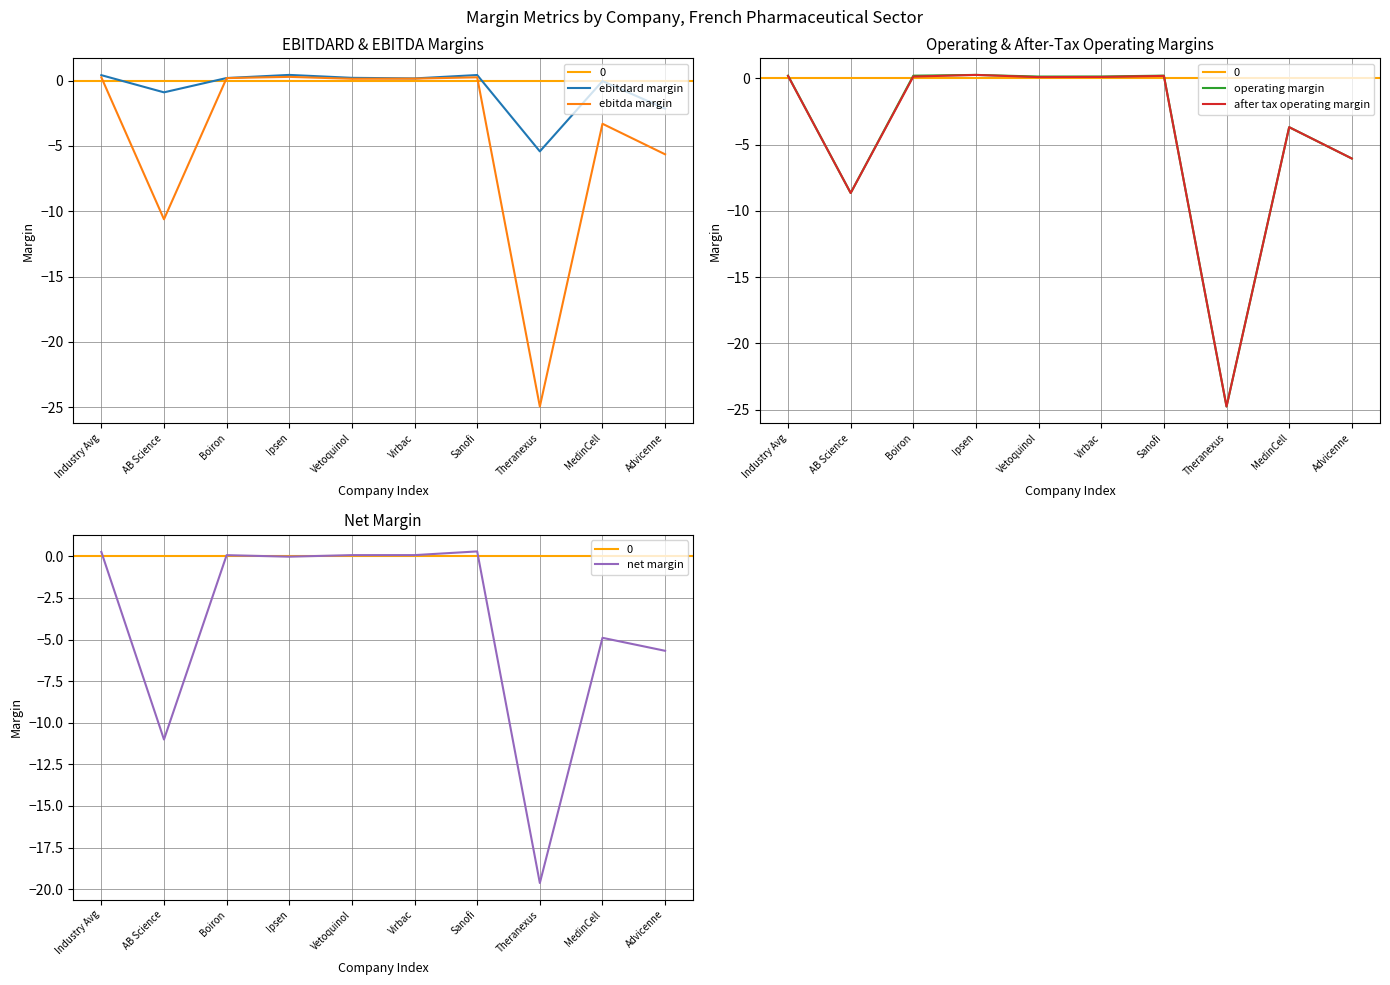

Reading left to right, what are all the values shown in this chart?

ebitdard margin: 0.4	-0.9	0.2	0.4	0.2	0.2	0.4	-5.4	-0.0	-2.1
ebitda margin: 0.3	-10.6	0.2	0.3	0.1	0.2	0.3	-25.0	-3.3	-5.6
operating margin: 0.2	-8.7	0.2	0.3	0.1	0.1	0.2	-24.8	-3.7	-6.1
after tax operating margin: 0.2	-8.7	0.1	0.3	0.1	0.1	0.2	-24.8	-3.7	-6.1
net margin: 0.3	-11.0	0.1	-0.0	0.1	0.1	0.3	-19.6	-4.9	-5.7